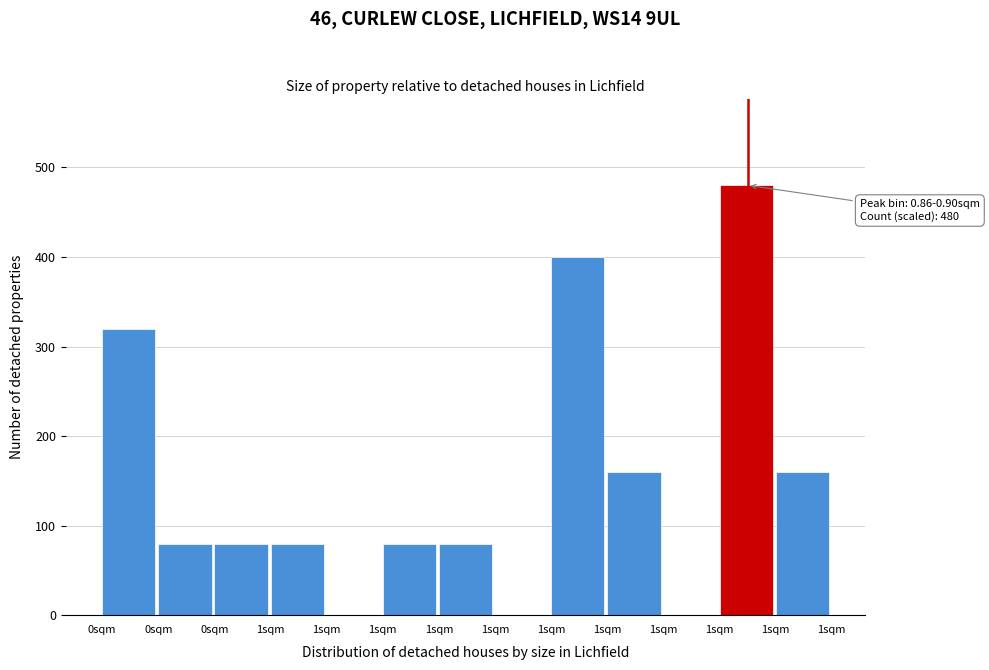

How many series are shown in this chart?

1